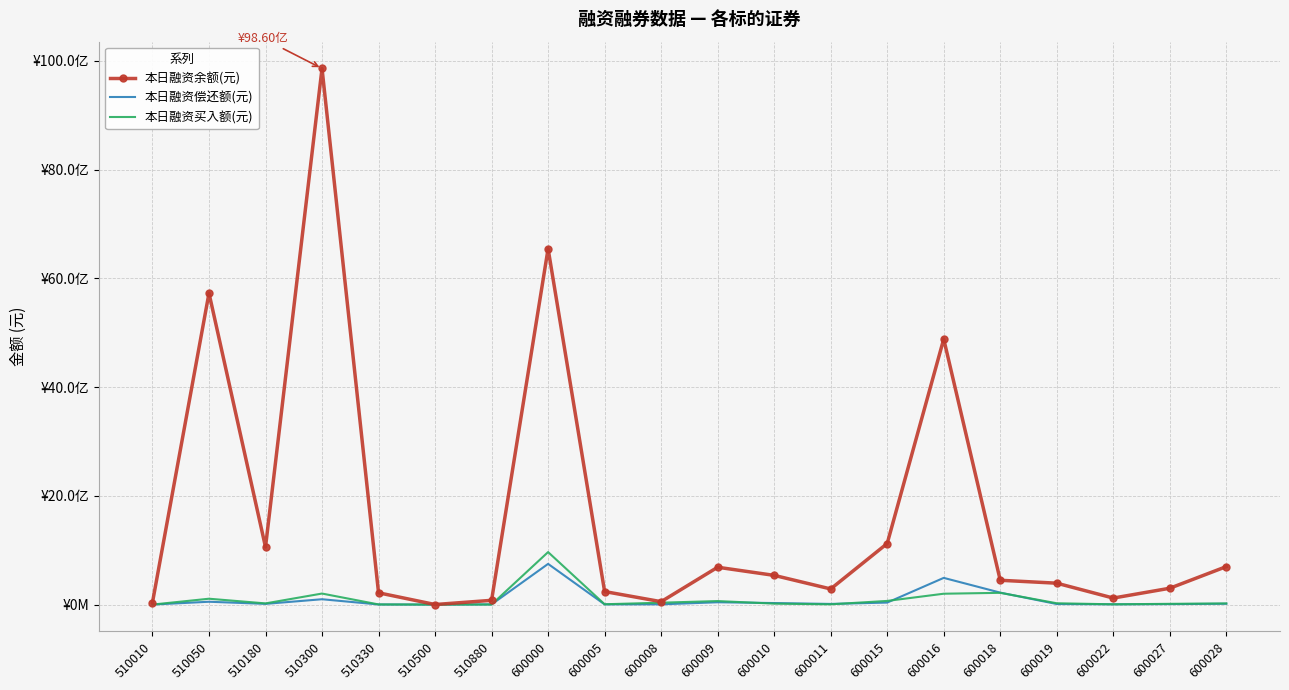

What is the sum of all 本日融资余额(元) values?

33298476829